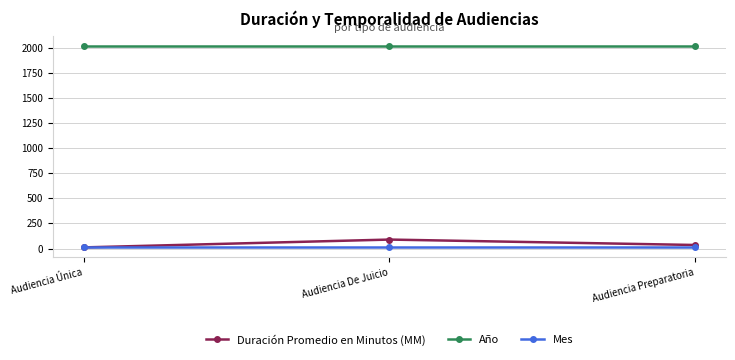

How many Duración Promedio en Minutos (MM) values are between 11 and 89?

3